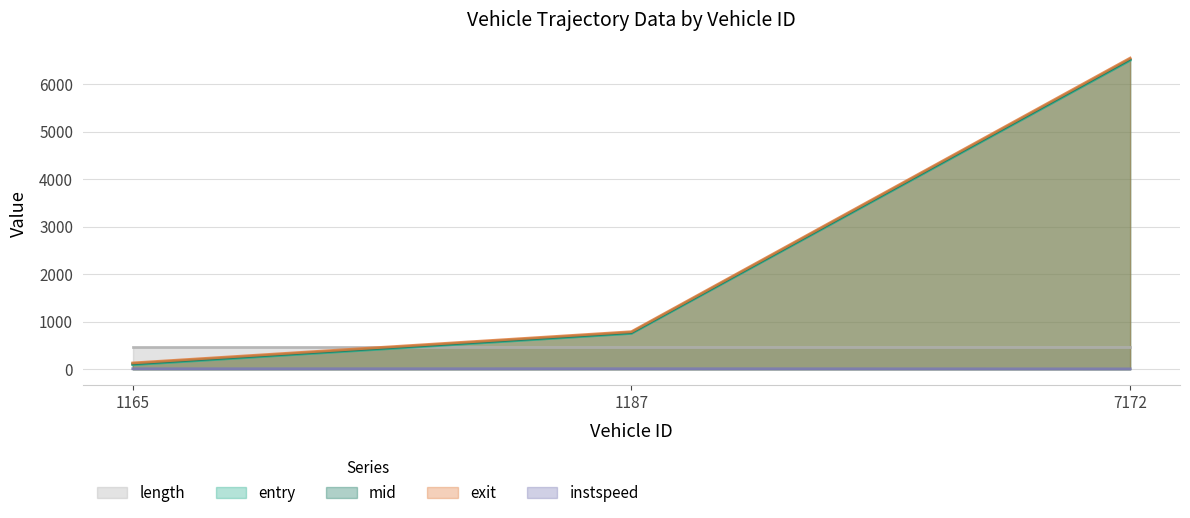

What is the total value across all series at 7172?

20059.4